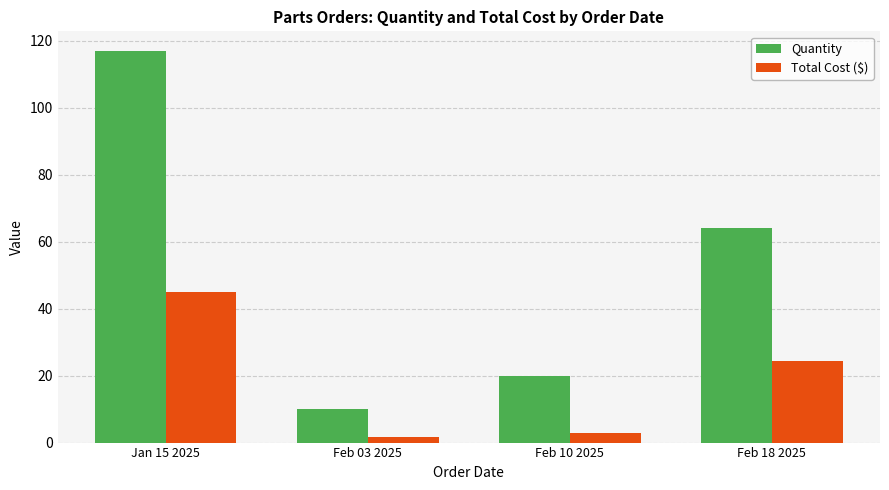

What is the difference between the second highest and minimum values in the Quantity series?

54.0